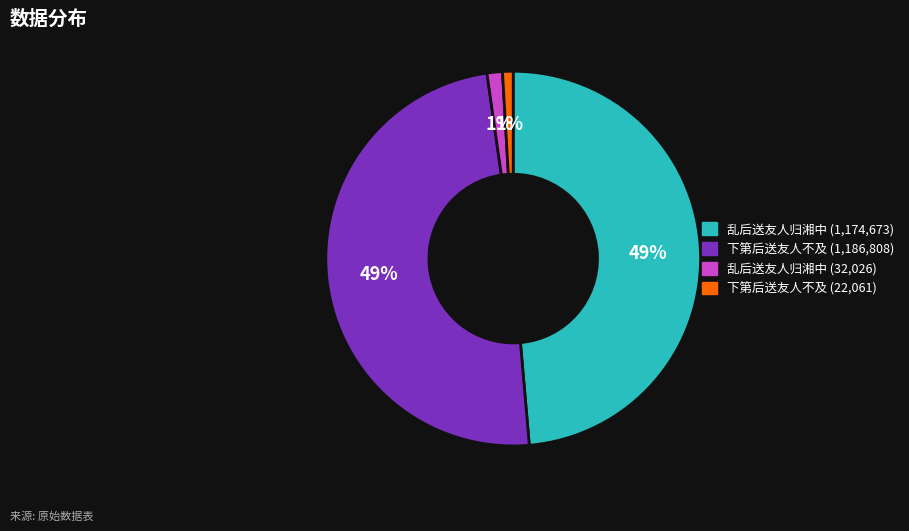

To the nearest percent, what is the difference between the largest and smallest slice percentages?

48%